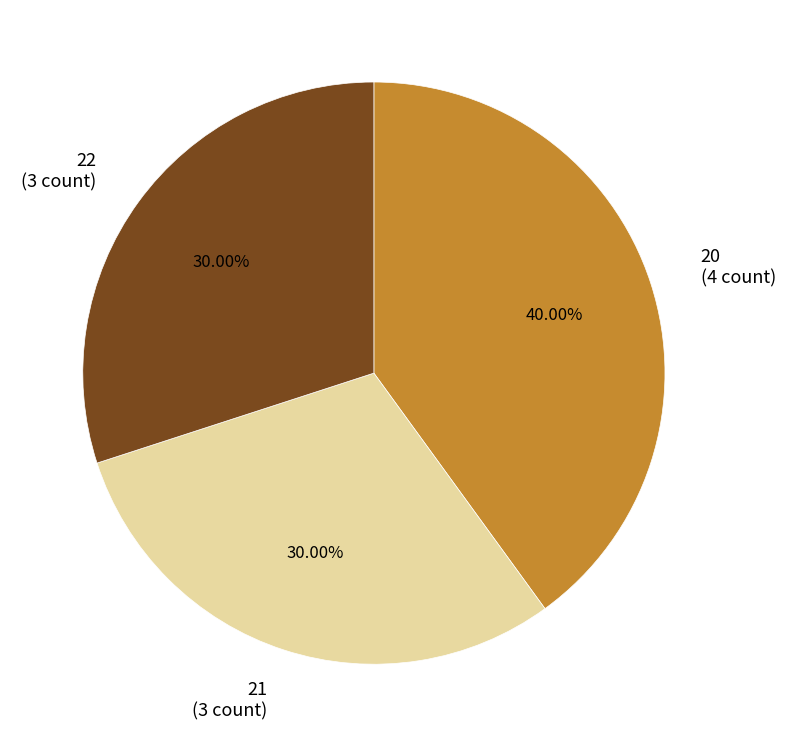

Does 20 (4 count) represent more than half of the total?

No